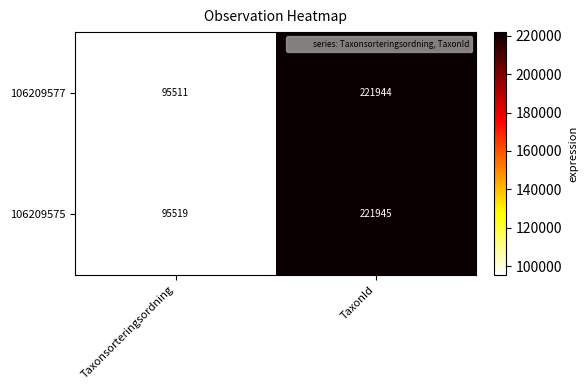

How many values in the 106209575 series are below 221945?

1